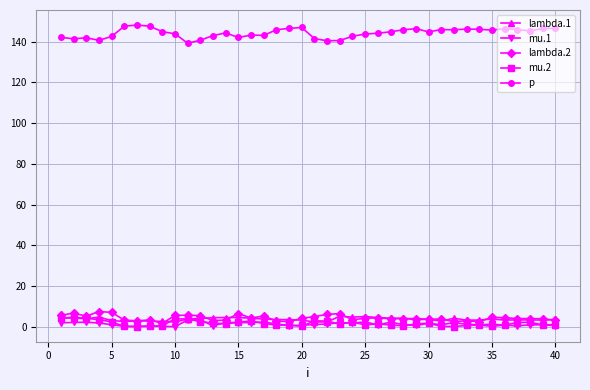

Which series ends up on top after the final intersection of mu.2 and lambda.1?

lambda.1